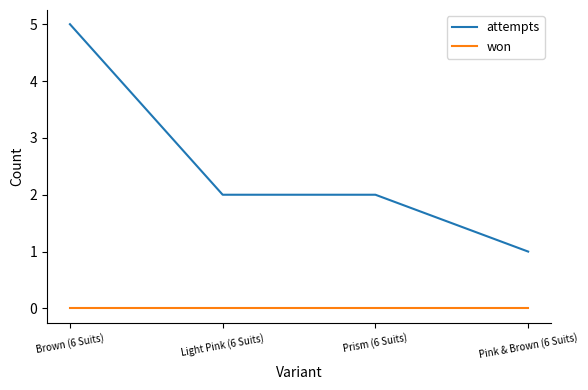

Does the chart have visible grid lines?

No